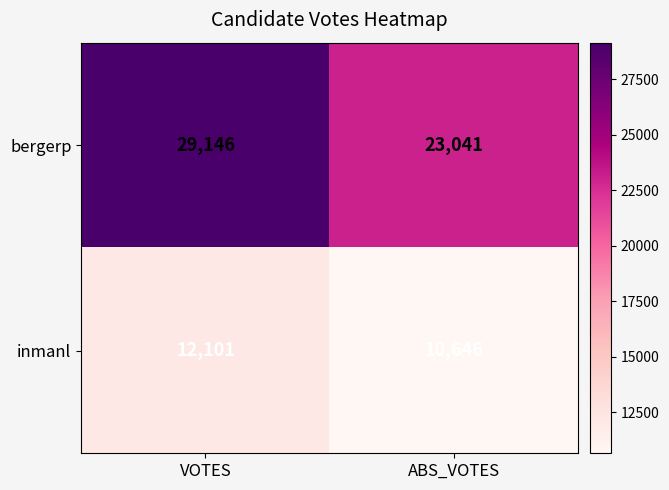

What is the maximum value shown in the chart?

29146